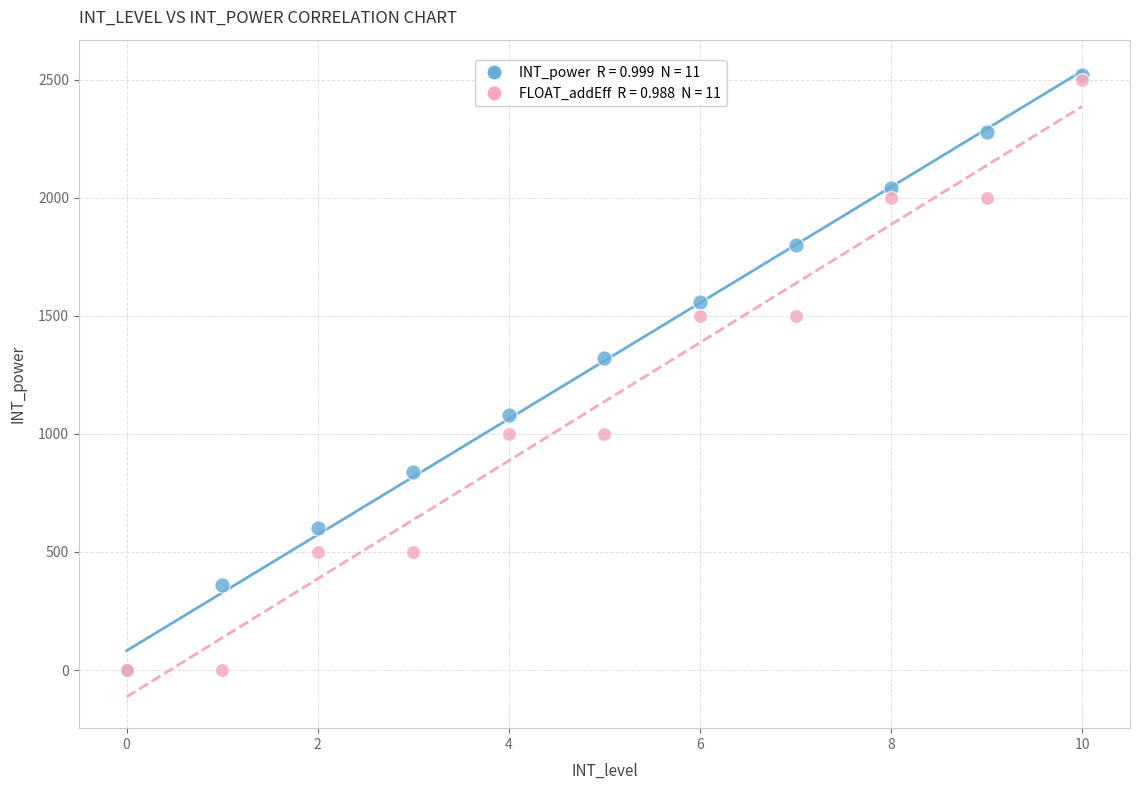

Across all series, what Y value is closest to 1260?

1320